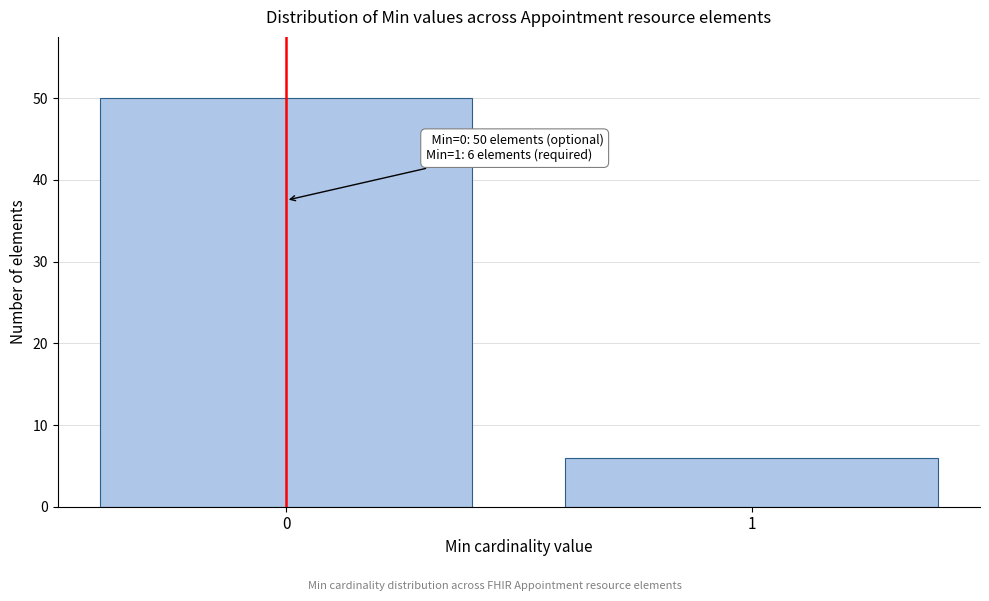

Reading left to right, list all the values displayed in this chart.

0=50	1=6